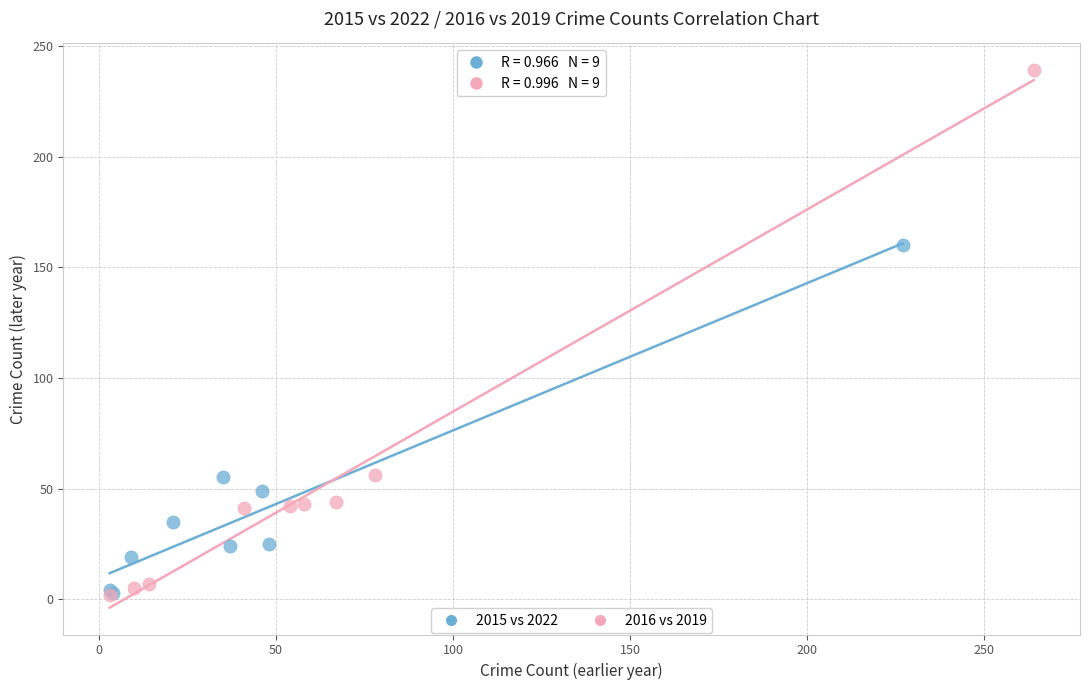

Which series reaches the maximum Y coordinate?

2016 vs 2019